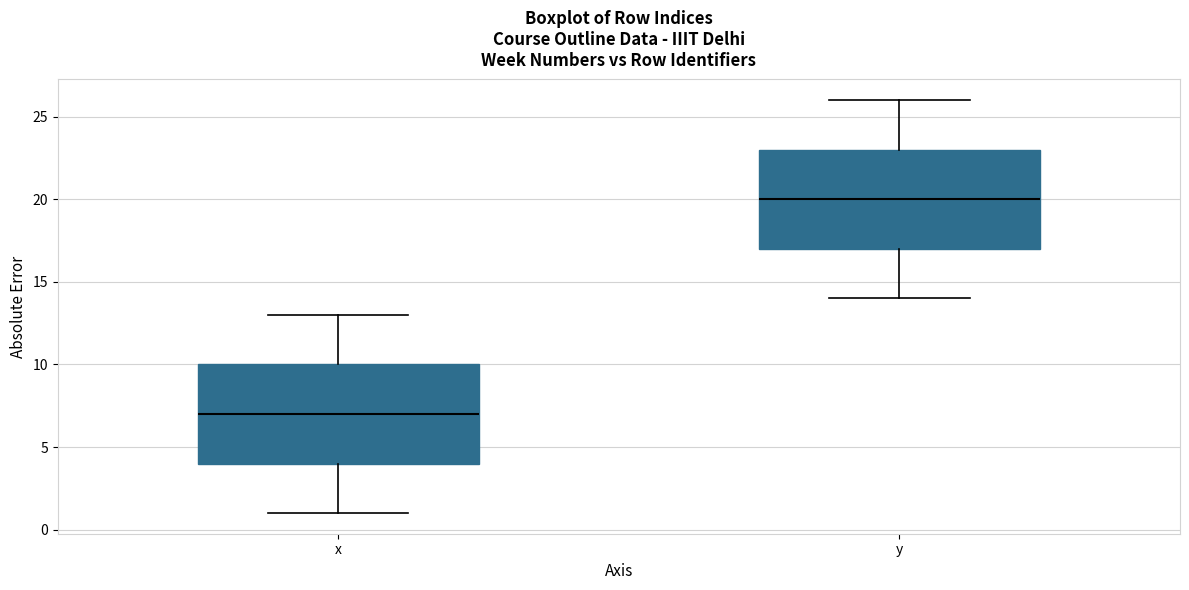

Where is the lower edge of the box for x on the y-axis? The values are not printed on the chart, so give them approximately, as read against the axis.

4